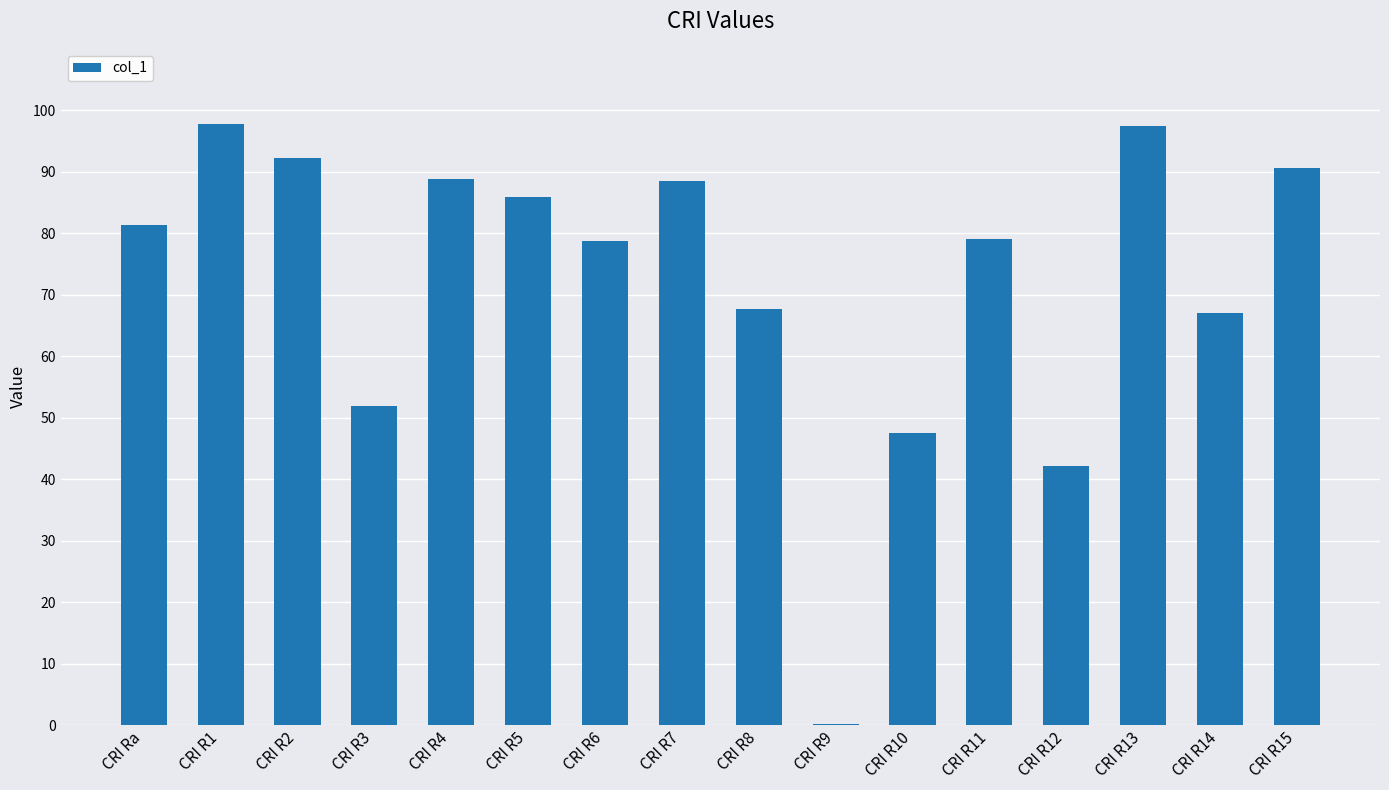

Approximately how many times larger is the value at CRI R11 compared to CRI R14?

1.2